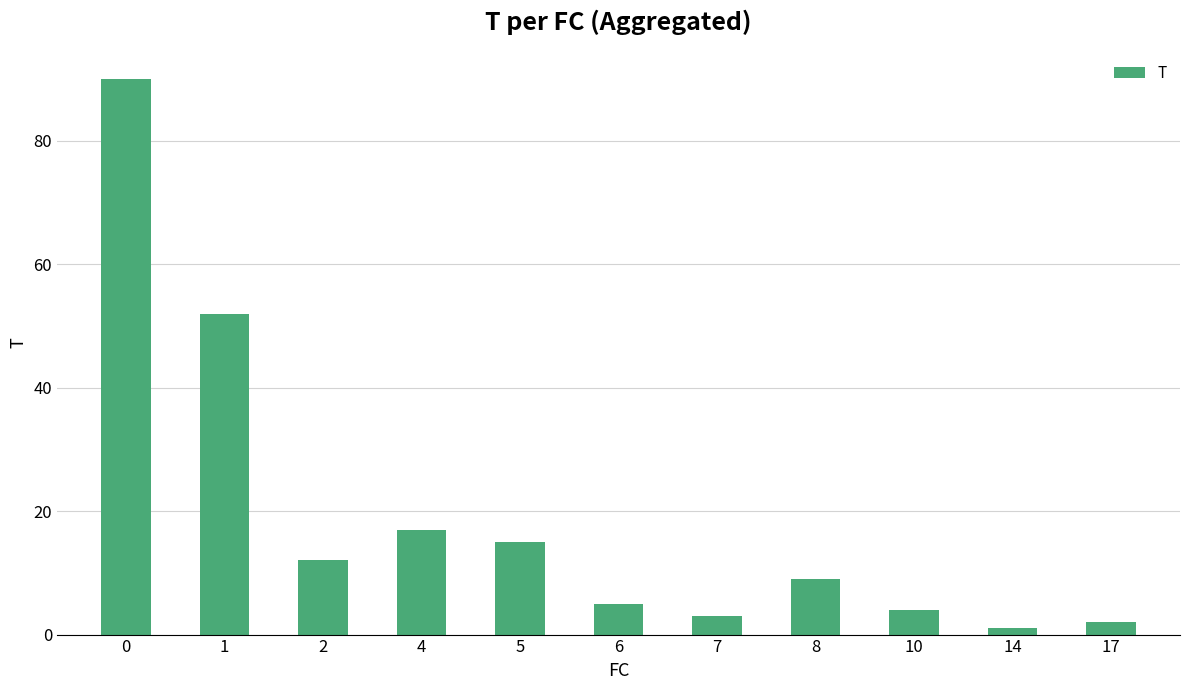

How many data points does each series have?

11